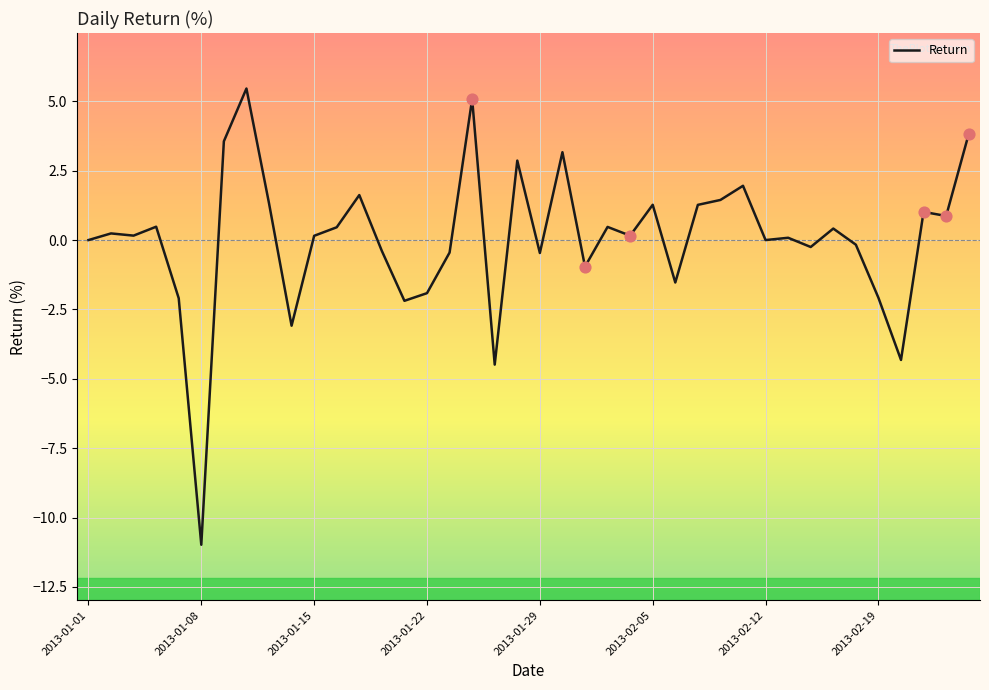

What is the maximum value shown in the chart?

5.5